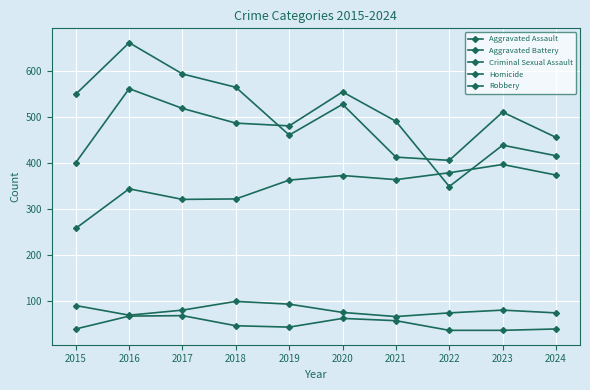

List the series in order of their peak value, highest first.

Robbery, Aggravated Battery, Aggravated Assault, Criminal Sexual Assault, Homicide